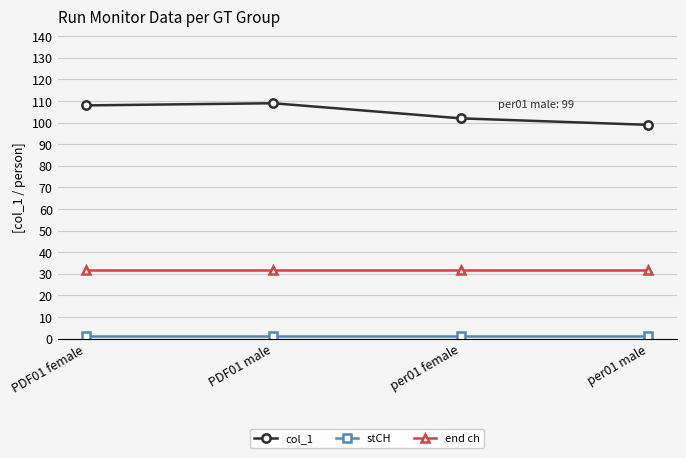

Which series has the largest total across all categories?

col_1